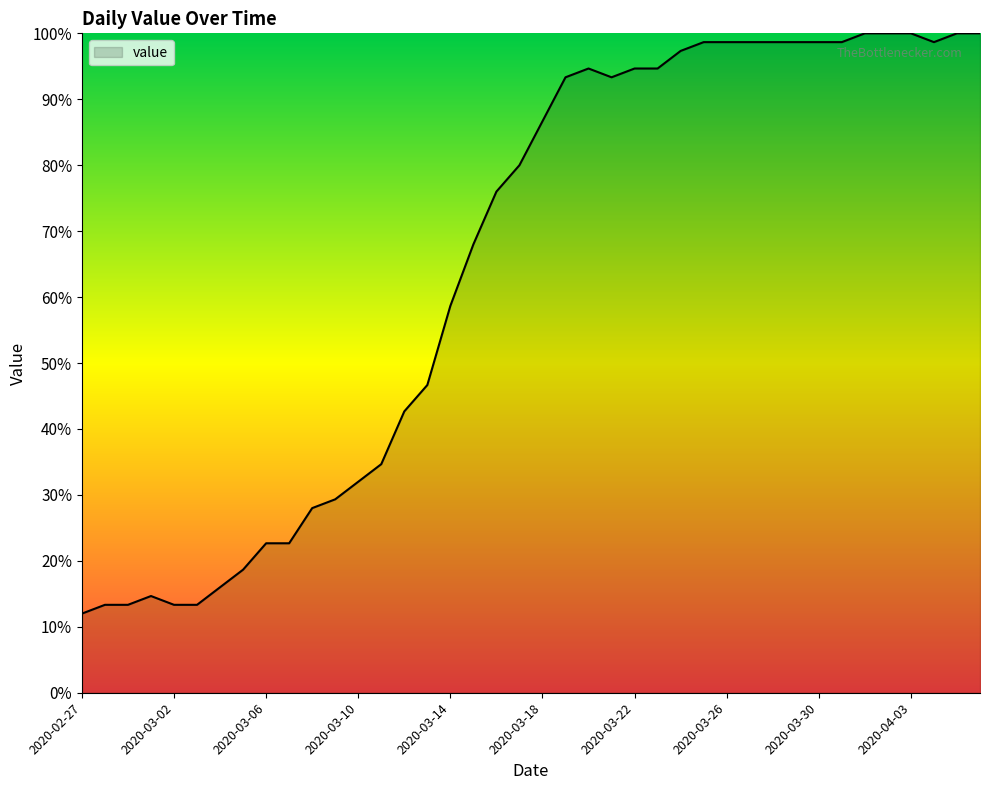

What is the minimum value shown in the chart?

12.0